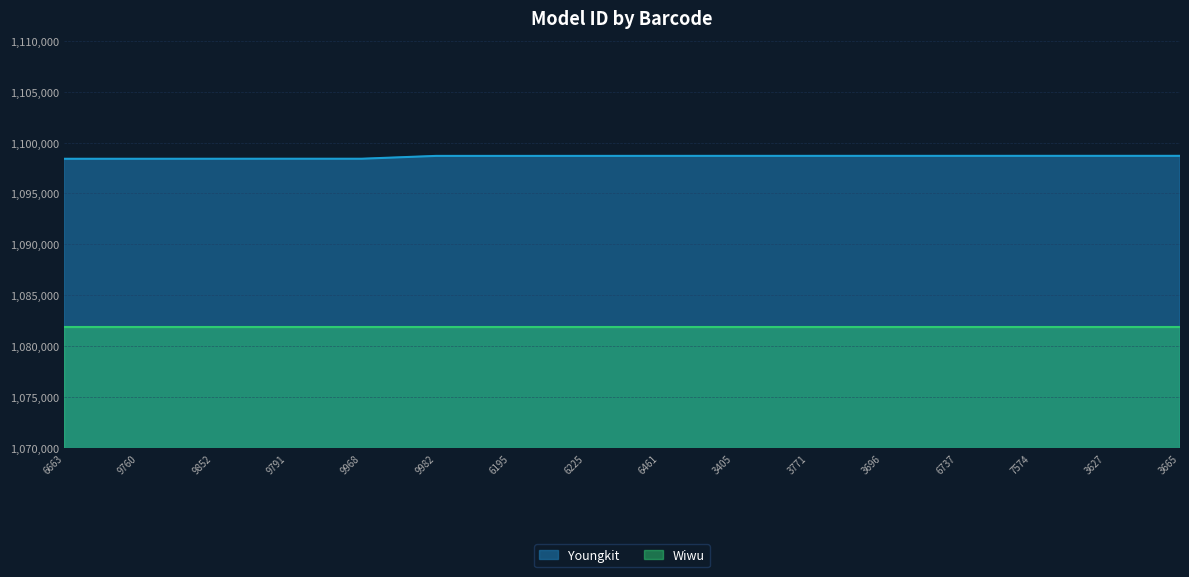

What is the minimum value shown in the chart?

1081843